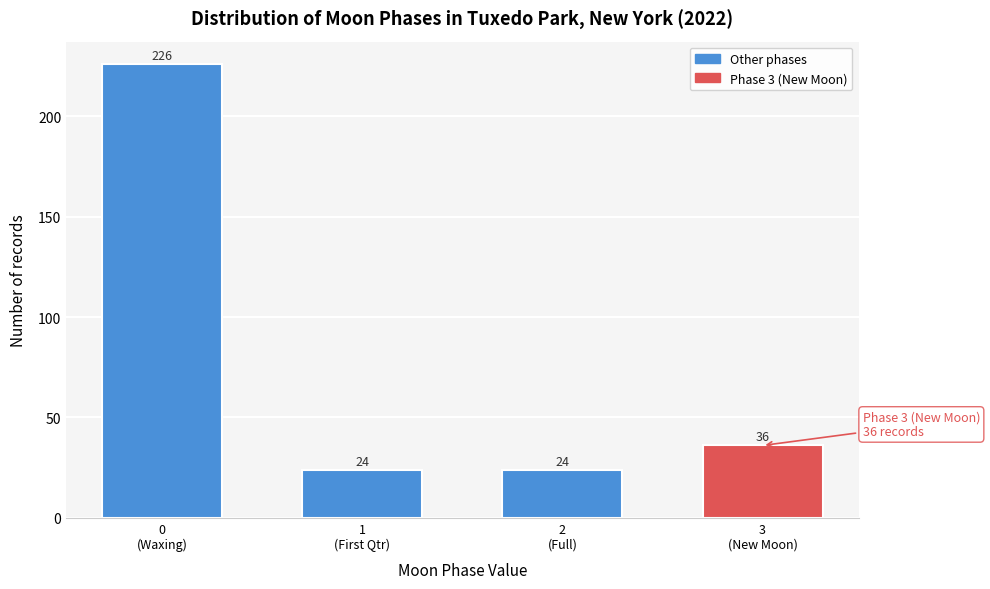

Reading left to right, list all the values displayed in this chart.

226	24	24	36